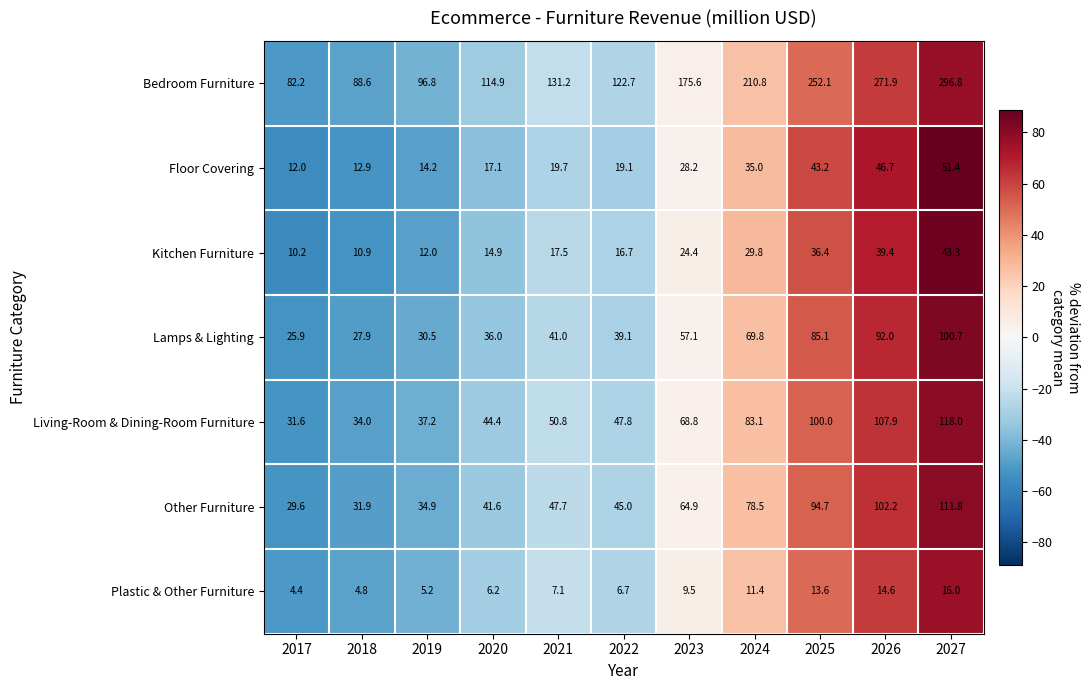

At how many categories does at least one series exceed 30?

11